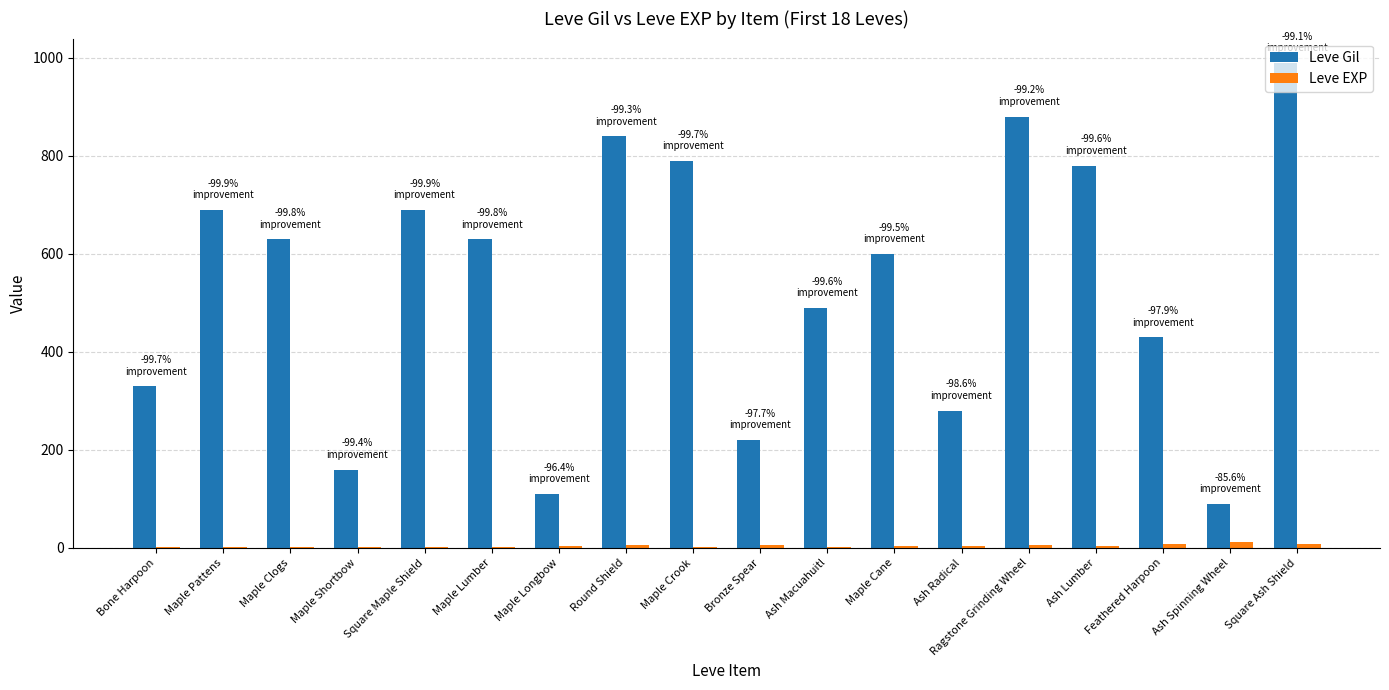

What is the total value across all series at Ash Macuahuitl?

492